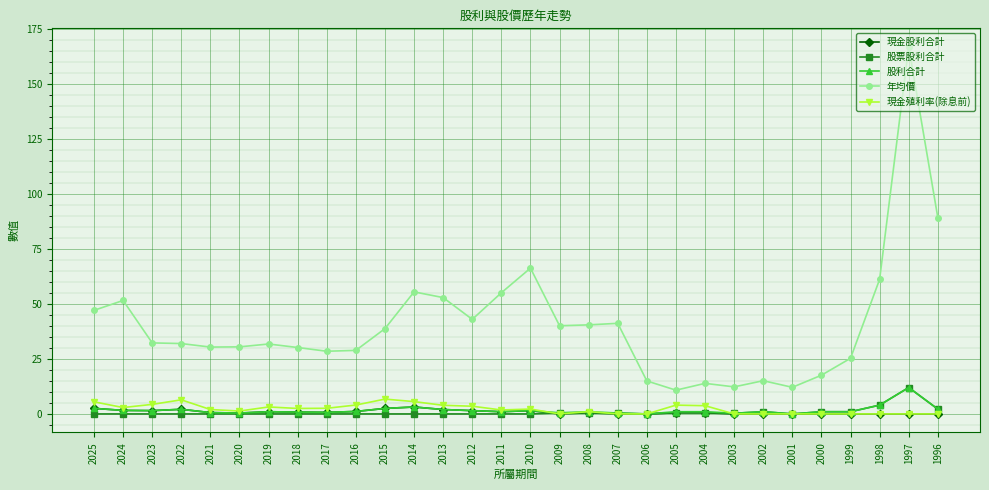

What is the value of the 股利合計 point at the 14th from the left?

1.5